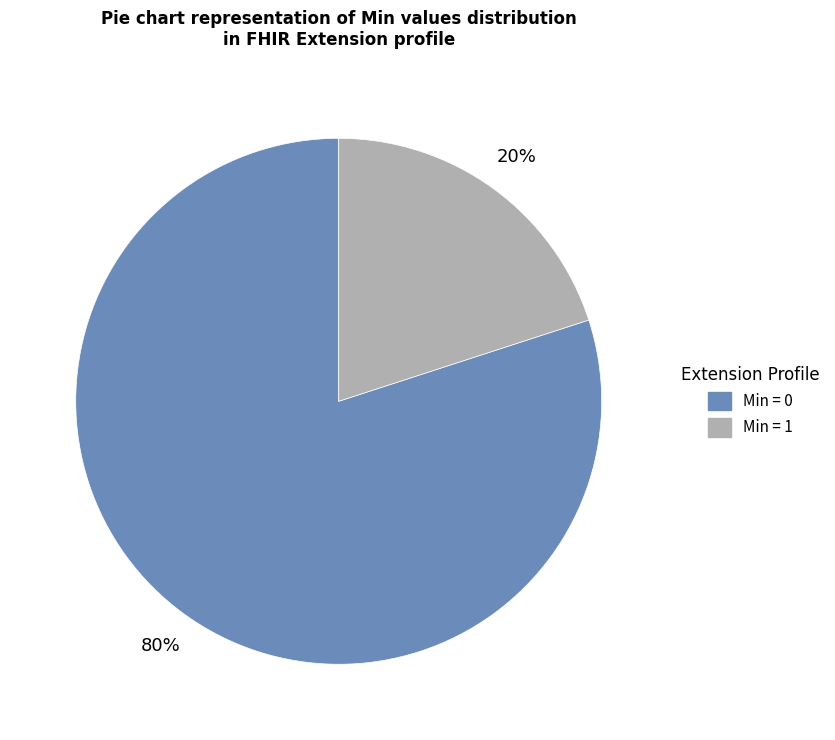

To the nearest percent, what is the average slice percentage?

50%